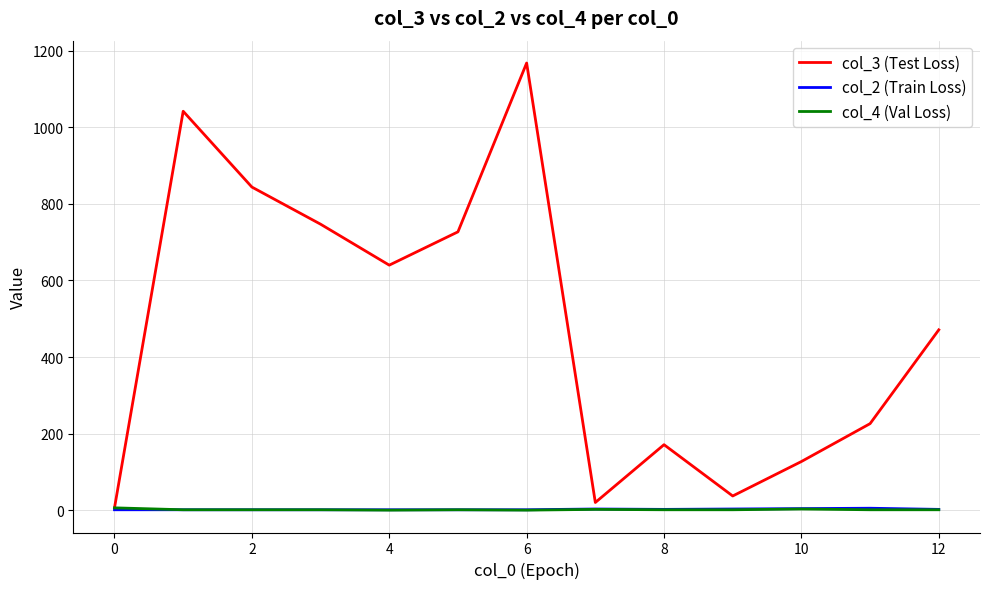

How many distinct data groups are displayed?

3